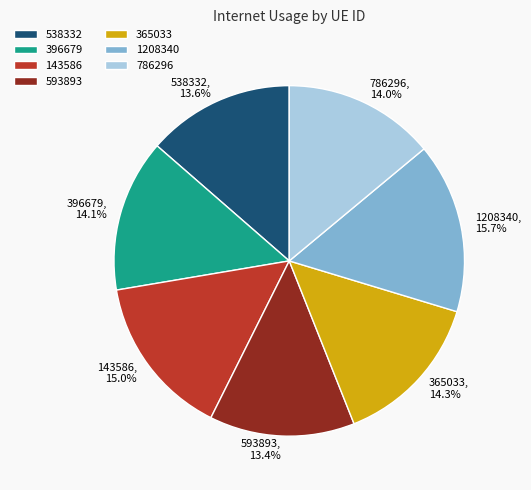

Does any single category account for the majority?

No